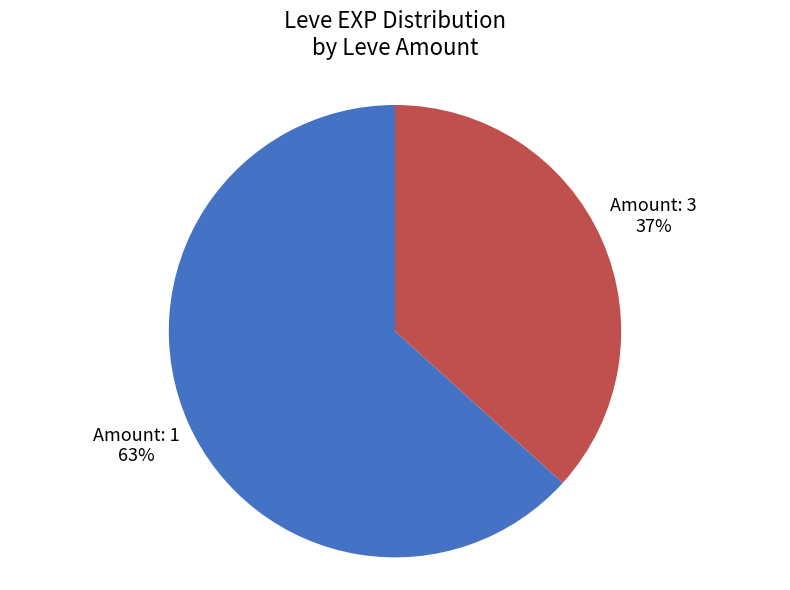

Does any single category account for the majority?

Yes